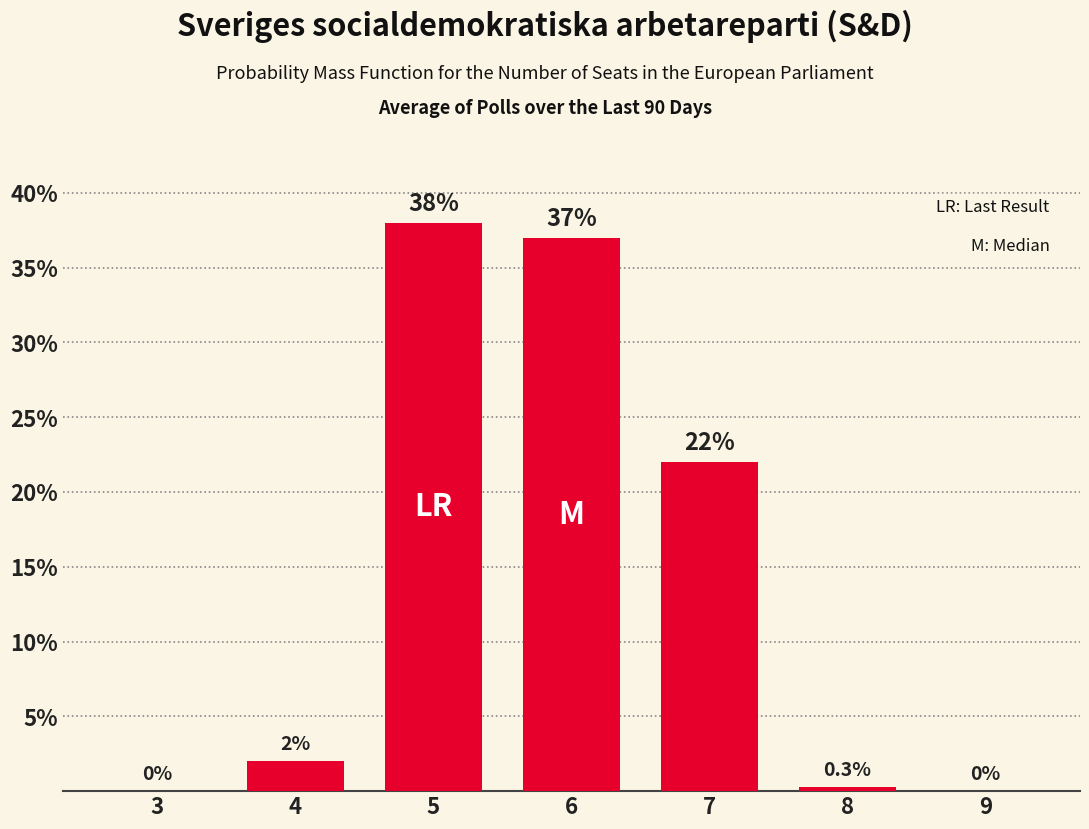

Reading right to left, list all the values displayed in this chart.

9=0.0	8=0.3	7=22.0	6=37.0	5=38.0	4=2.0	3=0.0